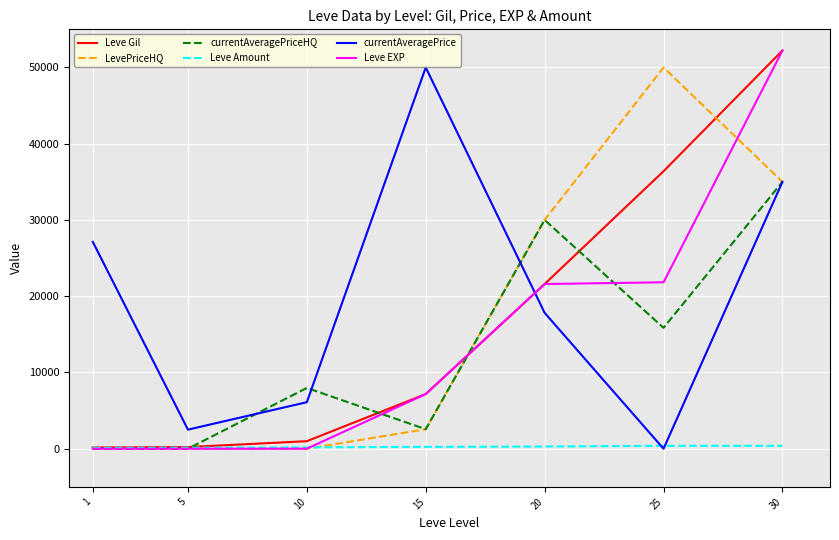

What is the spread (max minus min) of values at 1?

27128